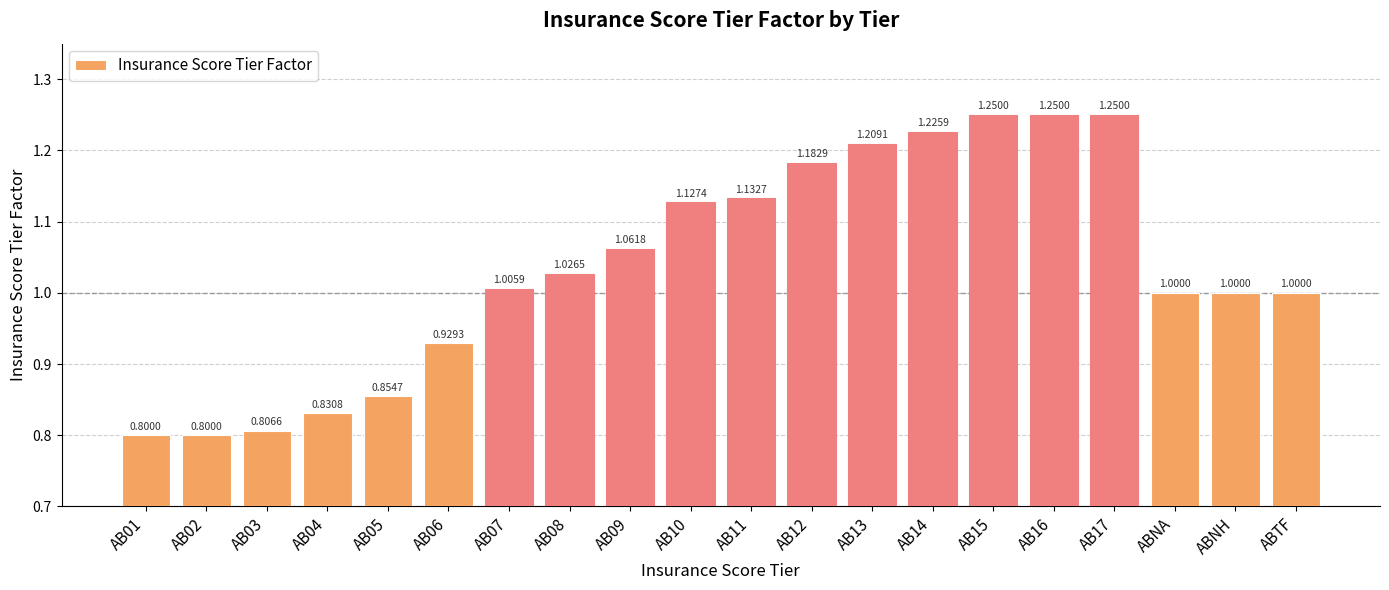

Which has a higher value, AB14 or AB10?

AB14